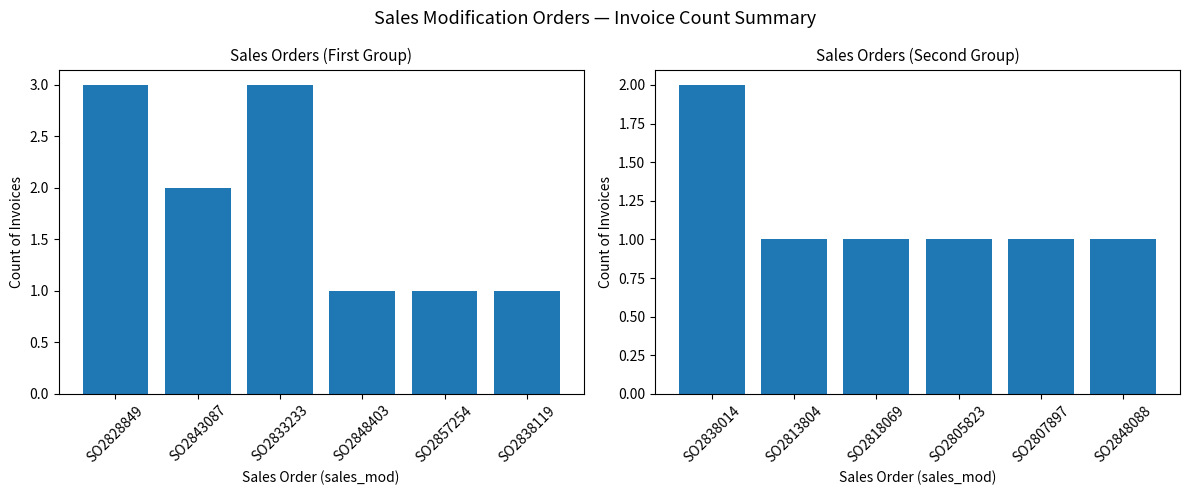

Are the bars horizontal?

No